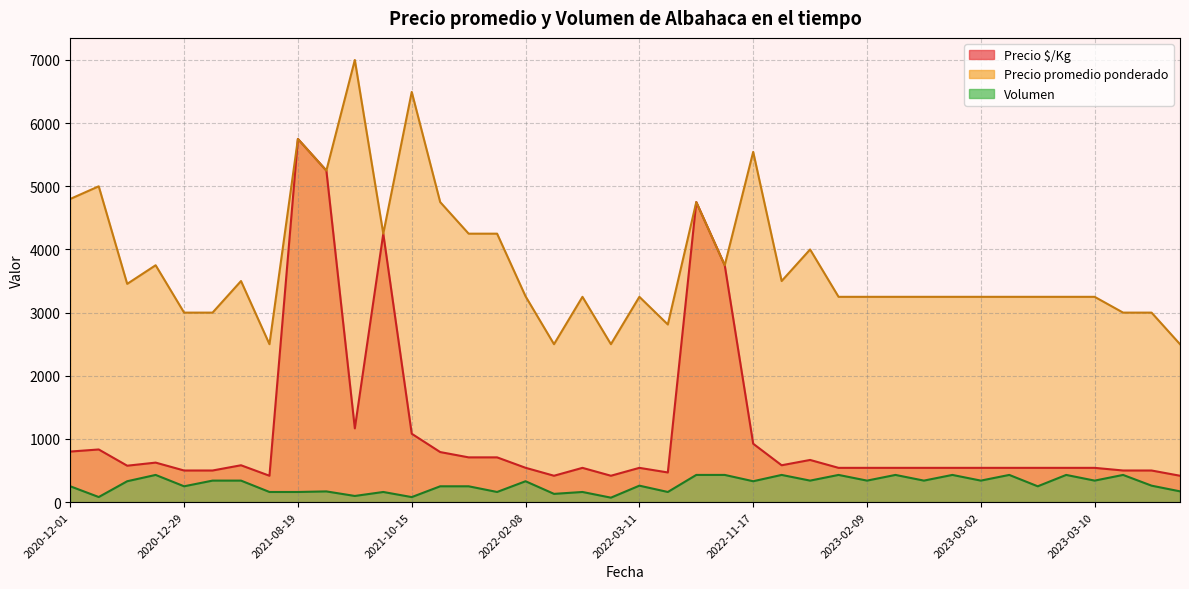

Between 2020-12-01 and 2023-03-07, which series saw the biggest shift?

Precio promedio ponderado